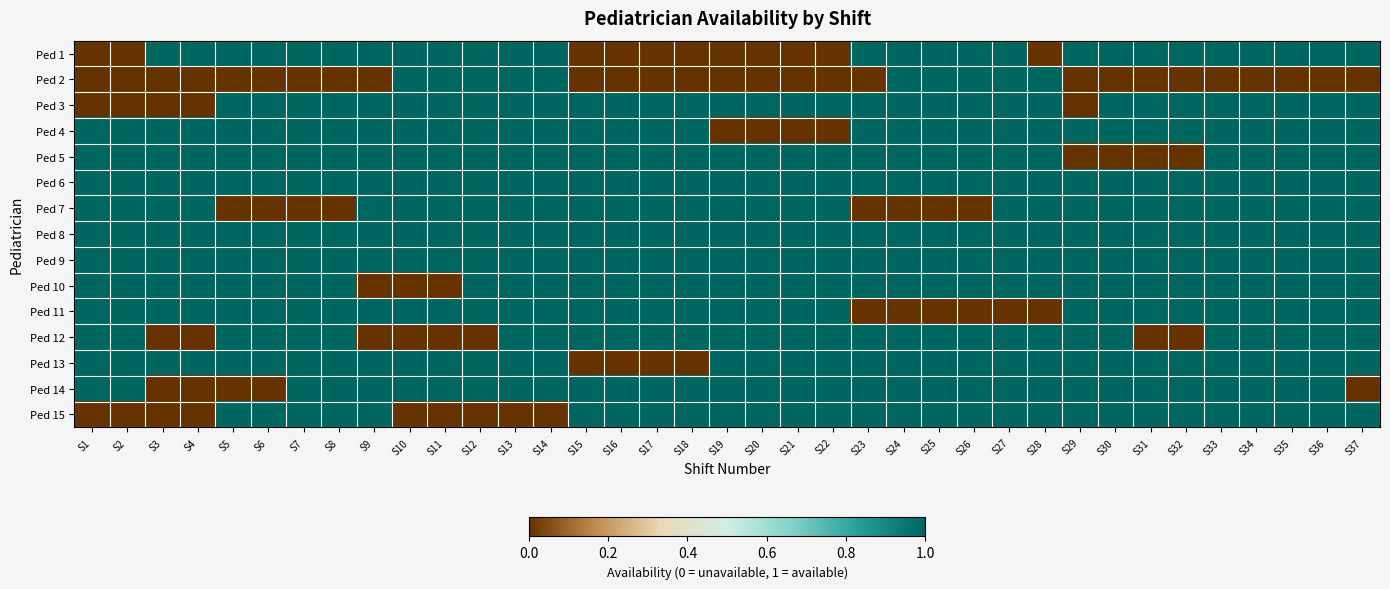

At which category is the sum across all series the highest?

S13